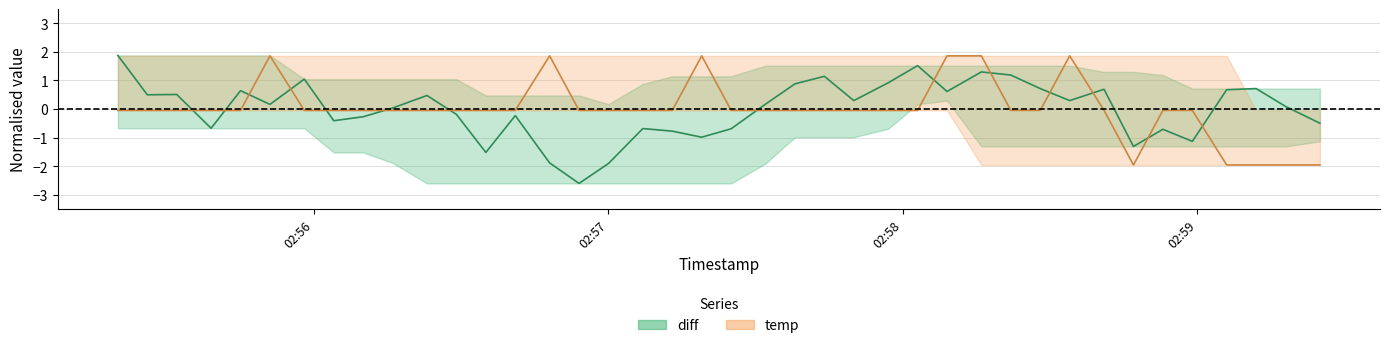

True or false: temp and diff cross at least once.

True